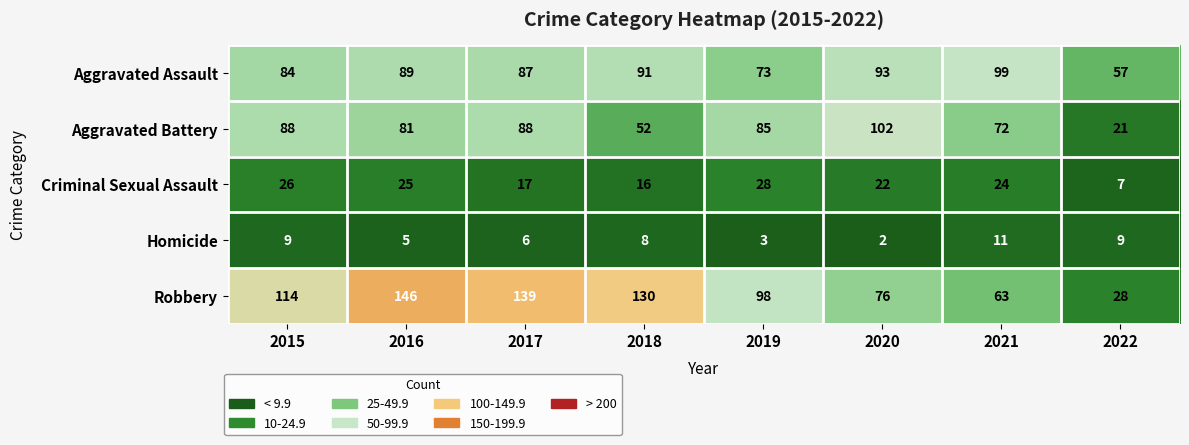

What value does the Homicide series have at 2017?

6